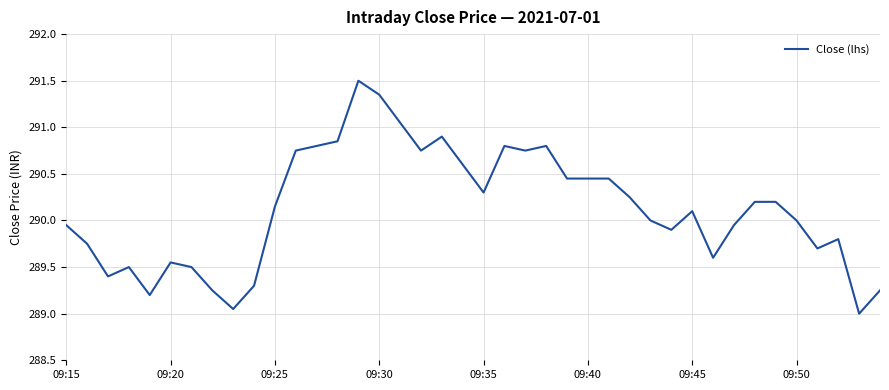

True or false: the data has more than 2 interior local peaks.

True